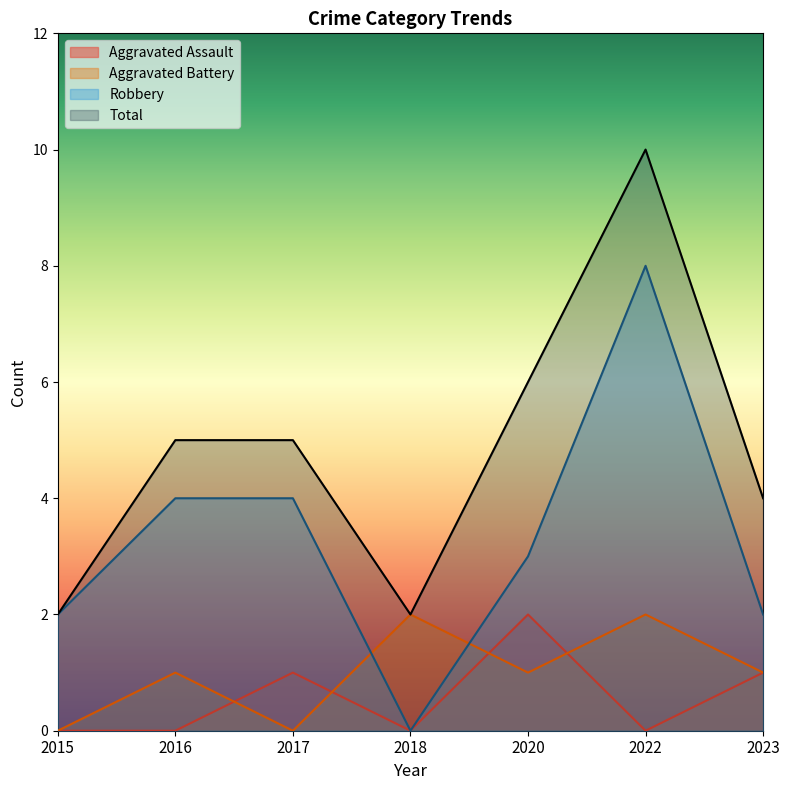

How many lines are shown in the chart?

4